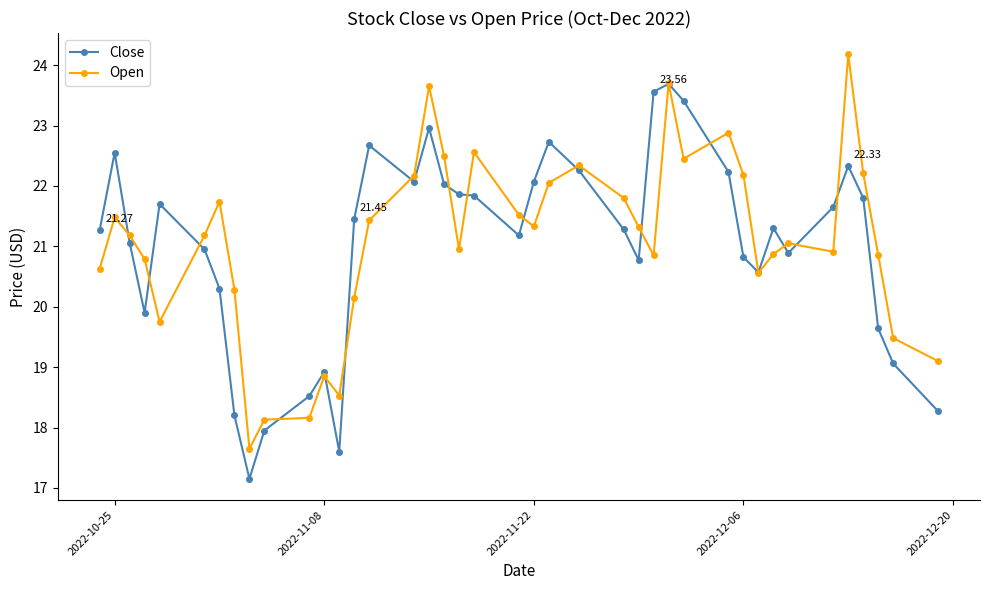

True or false: Open and Close cross at least once.

True